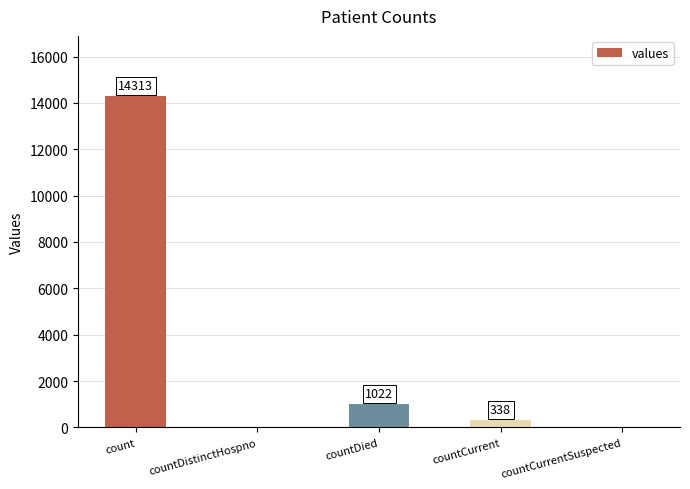

At which label is the value closest to 7156?

countDied